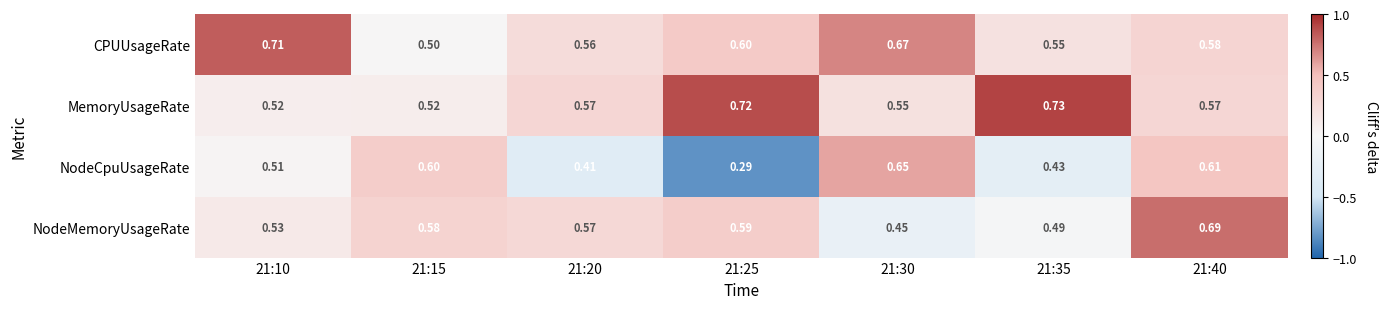

Is the value of CPUUsageRate at 21:25 greater than the value of NodeMemoryUsageRate at 21:25?

Yes